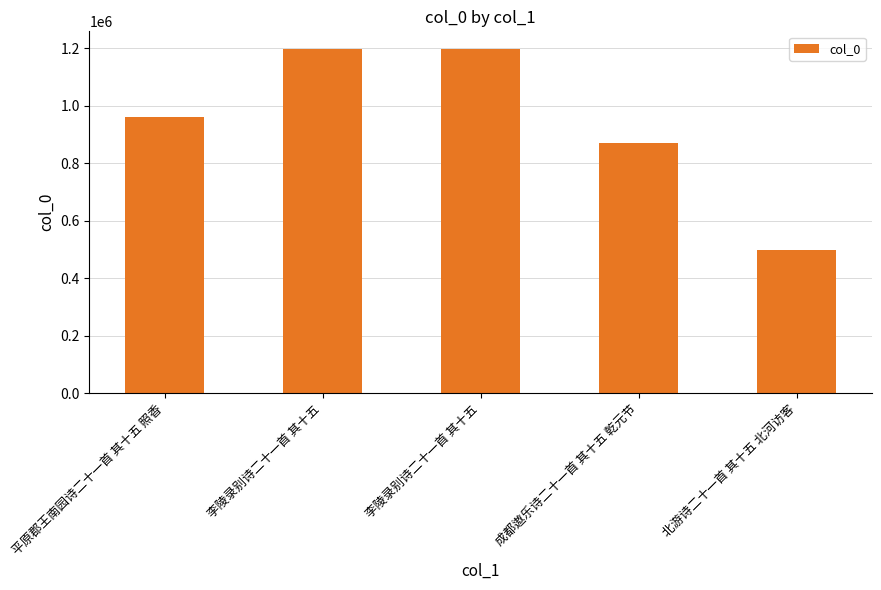

How many values are below 961263?

2